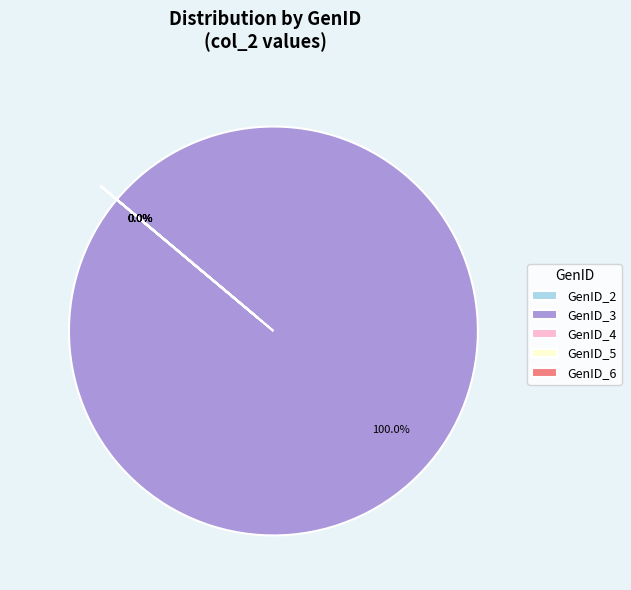

Which slice represents more than half of the pie?

GenID_3